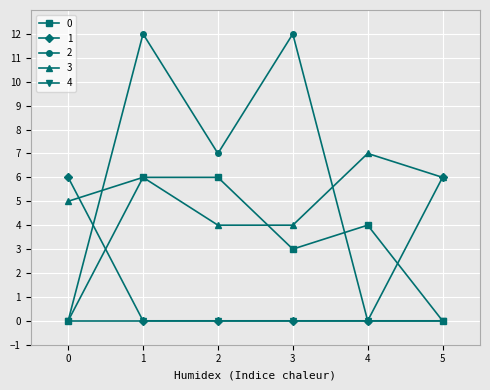

Reading right to left, transcribe all the data shown in this chart.

0: 0	4	3	6	6	0
1: 6	0	0	0	0	6
2: 0	0	12	7	12	0
3: 6	7	4	4	6	5
4: 0	0	0	0	0	0